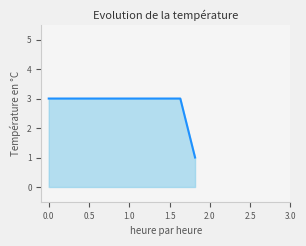

How many lines are shown in the chart?

1